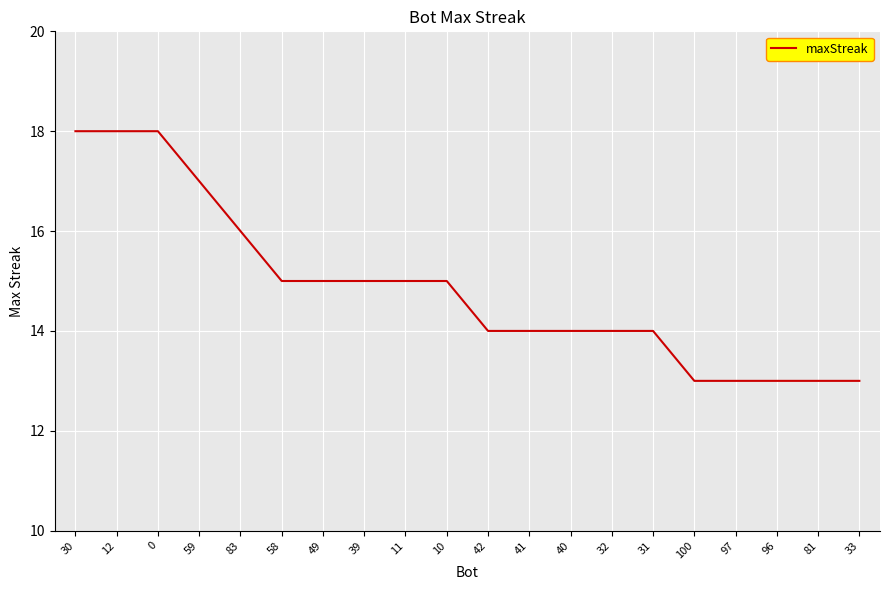

What is the change in value from 83 to 11?

-1